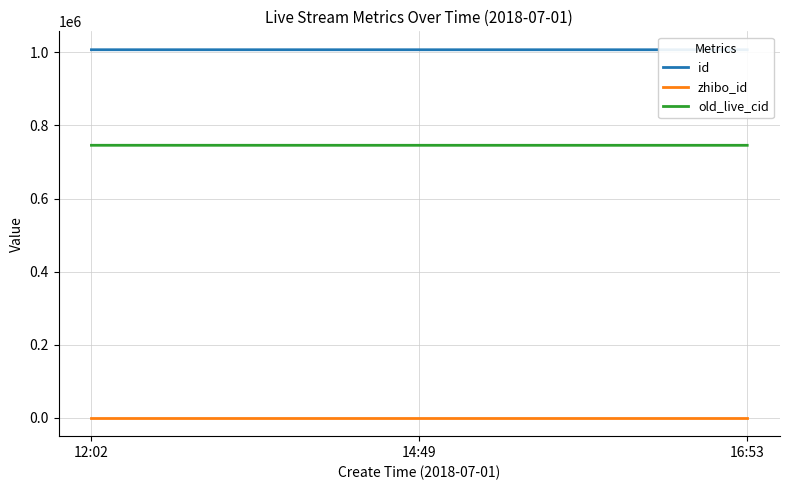

Between 14:49 and 16:53, which series saw the biggest shift?

id